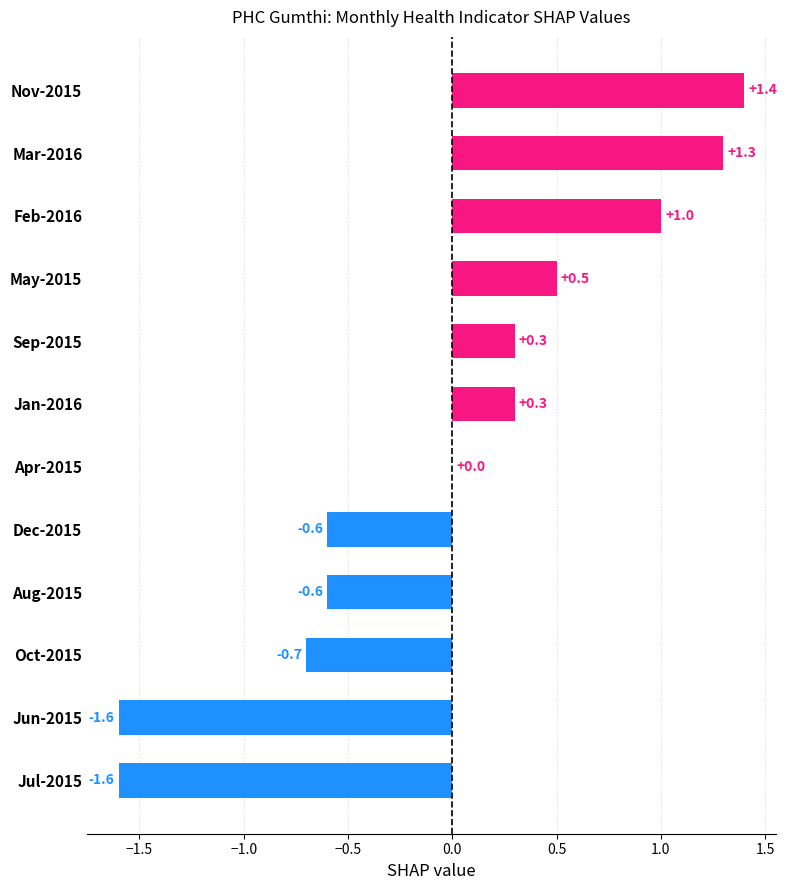

The chart shows a value of -0.8 at Jul-2015. True or false?

False